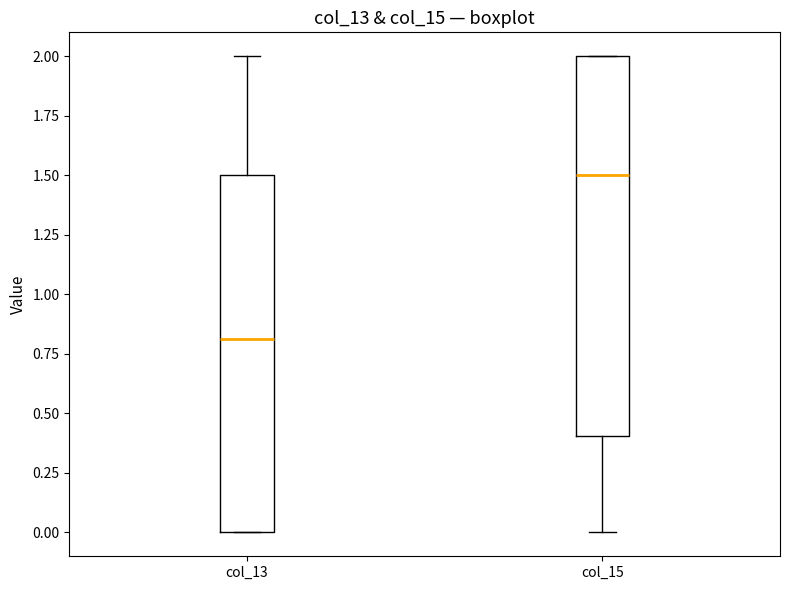

Reading left to right, transcribe this box plot: for each box, give where its median line is, the range the box spans, and where its two whiskers end, as read against the y-axis. The values are not printed on the chart, so give them approximately, as read against the axis.

col_13: median 0.8, box 0.0 to 1.5, whiskers 0.0 to 2.0
col_15: median 1.5, box 0.4 to 2.0, whiskers 0.0 to 2.0